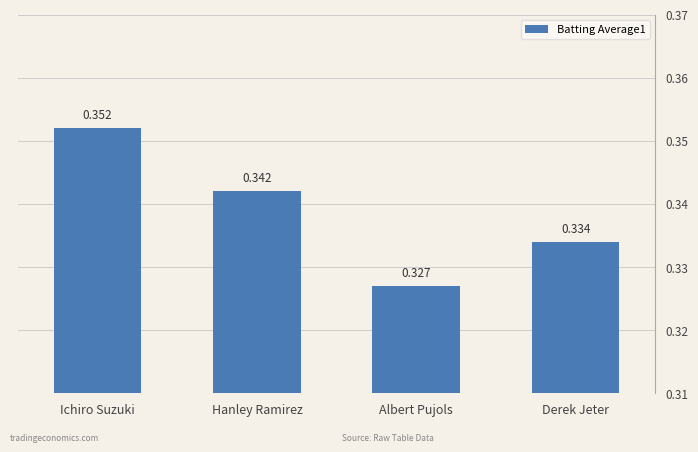

Does the chart contain any negative values?

No